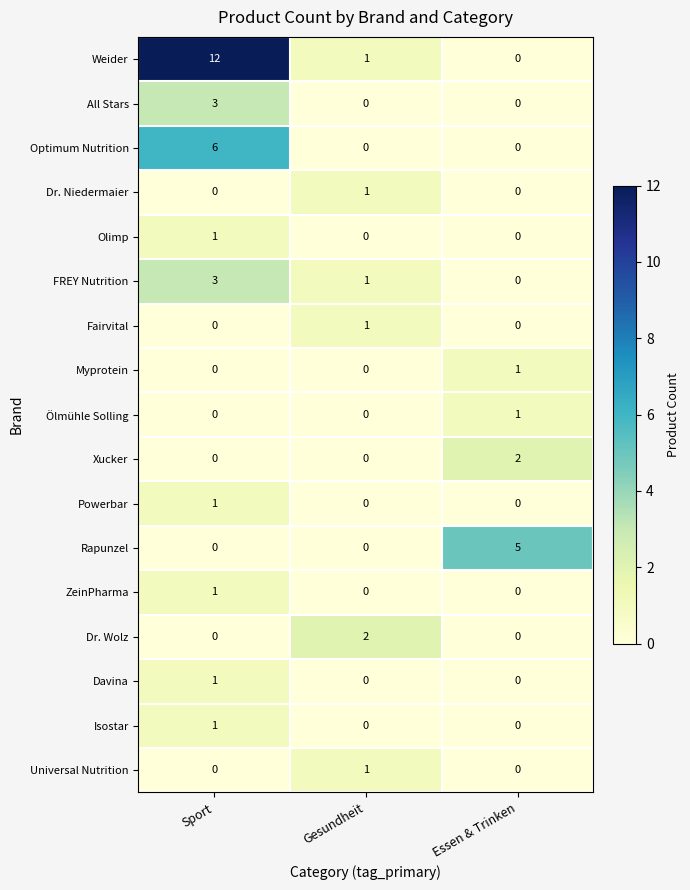

At how many categories does at least one series exceed 8?

1